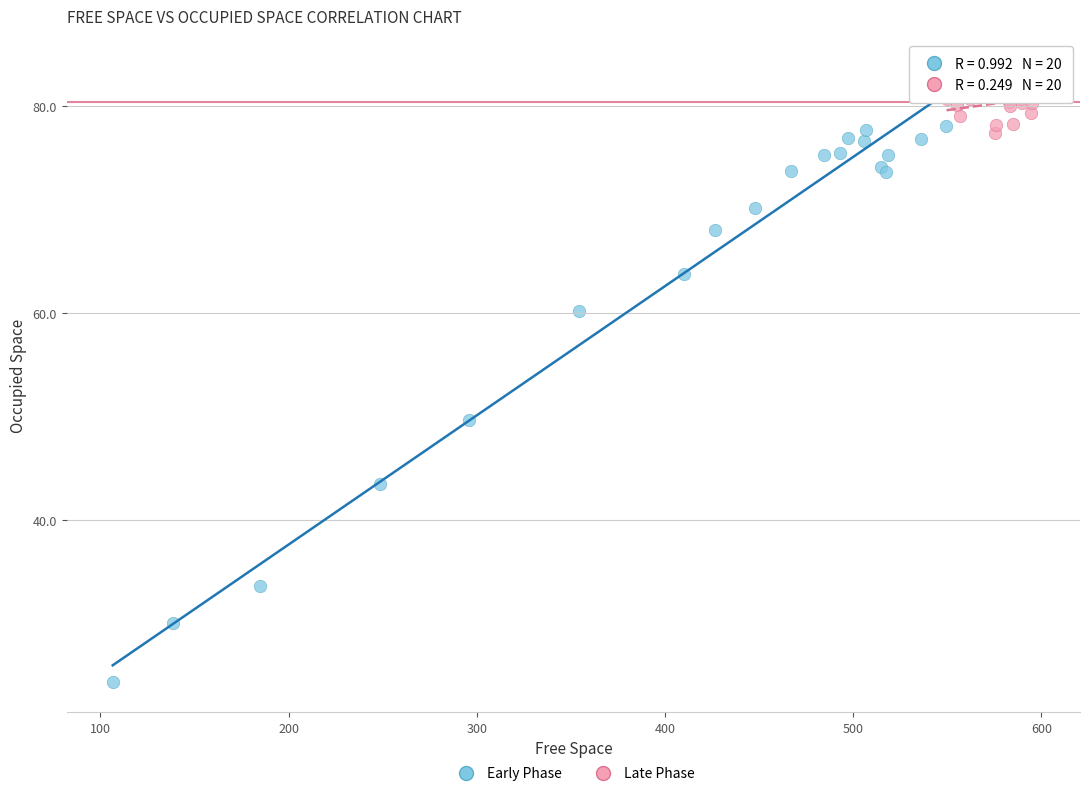

Which series reaches the minimum Y coordinate?

Early Phase